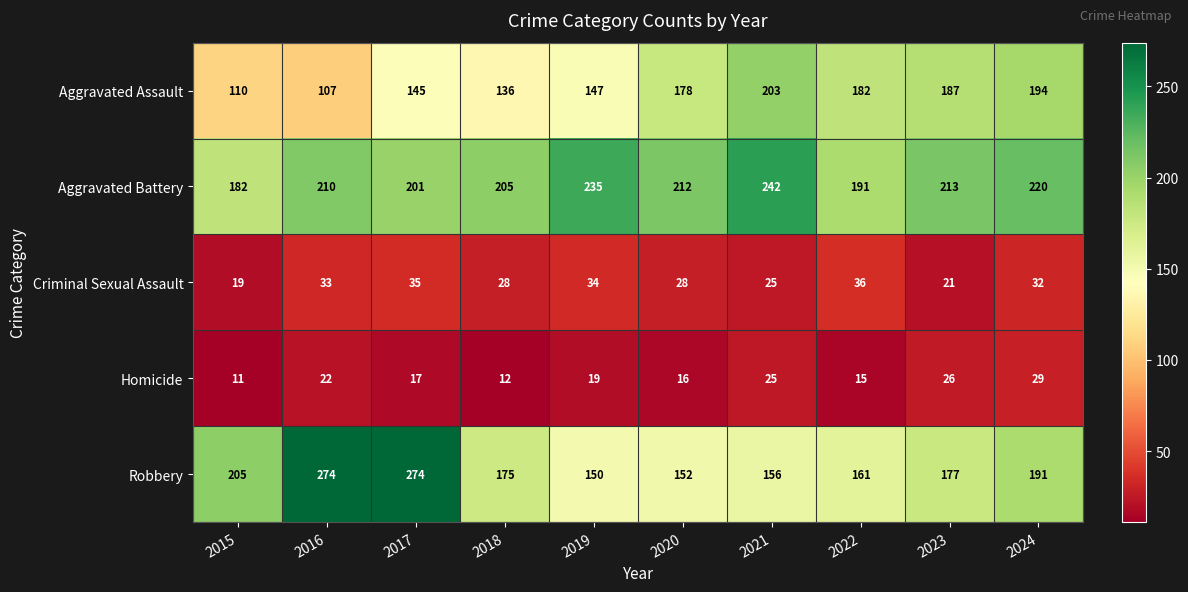

At which category does the chart reach its minimum across all series?

2015